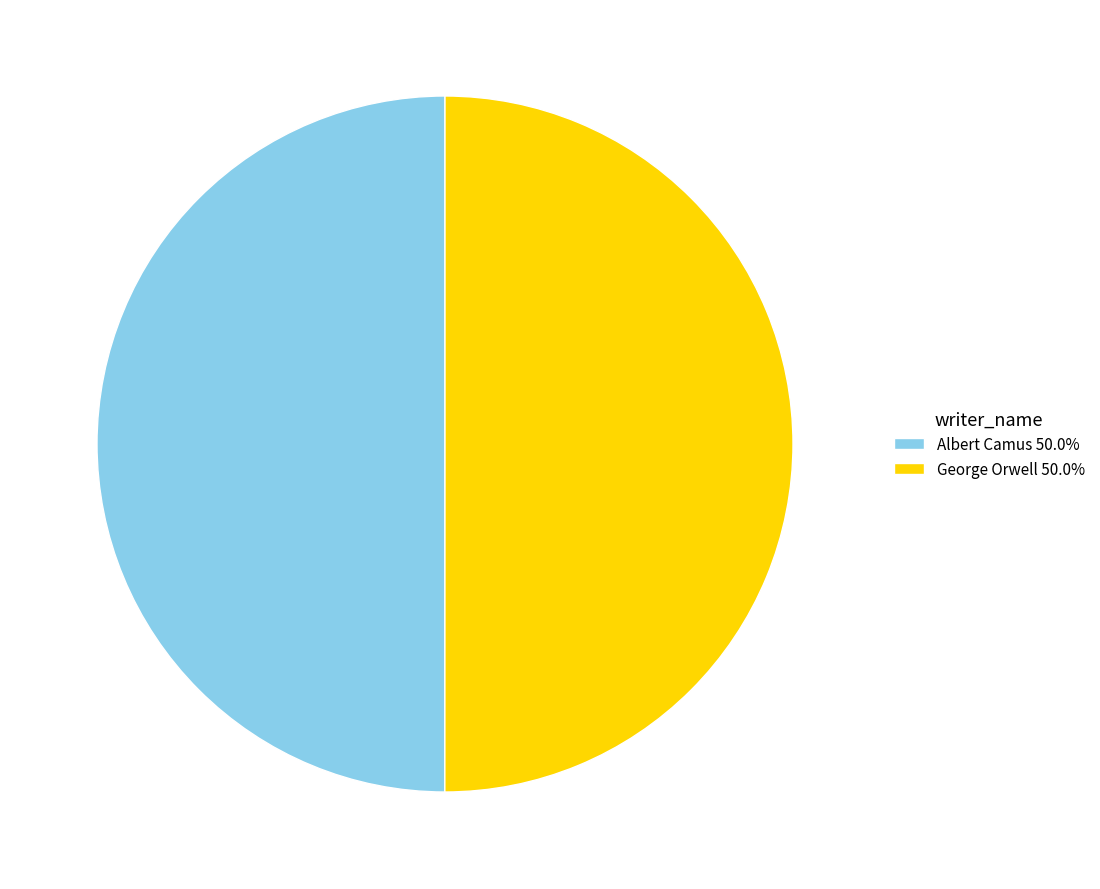

Combined, do George Orwell 50.0% and Albert Camus 50.0% account for over 50%?

Yes